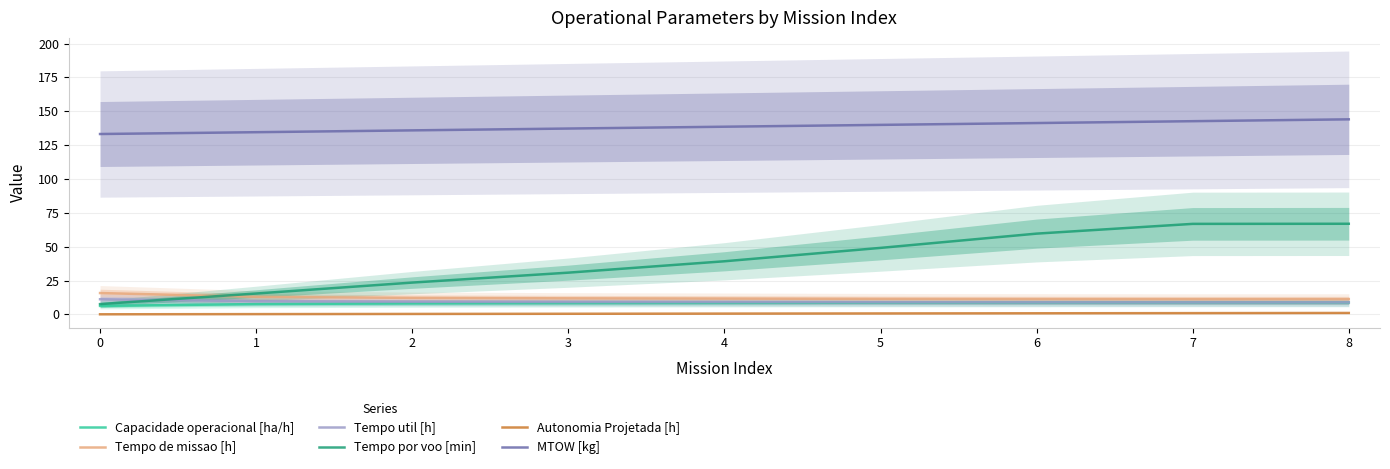

What is the maximum value for Tempo util [h]?

11.2